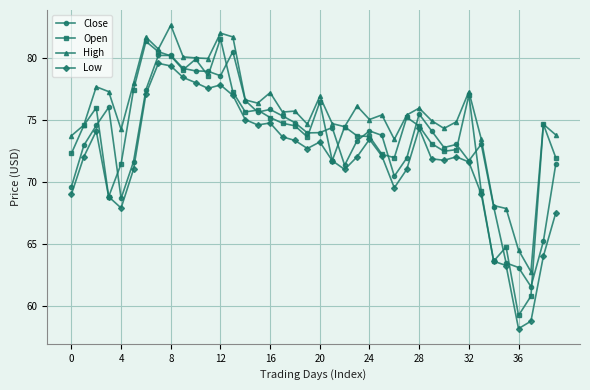

What is the minimum value for High?

62.8